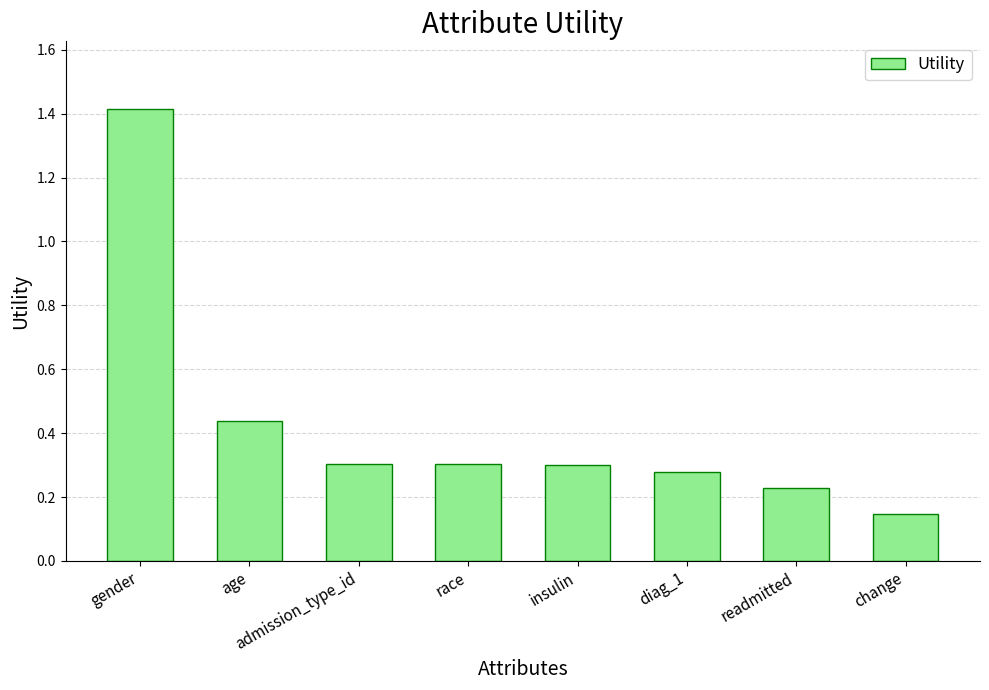

What is the sum of all values?

3.4